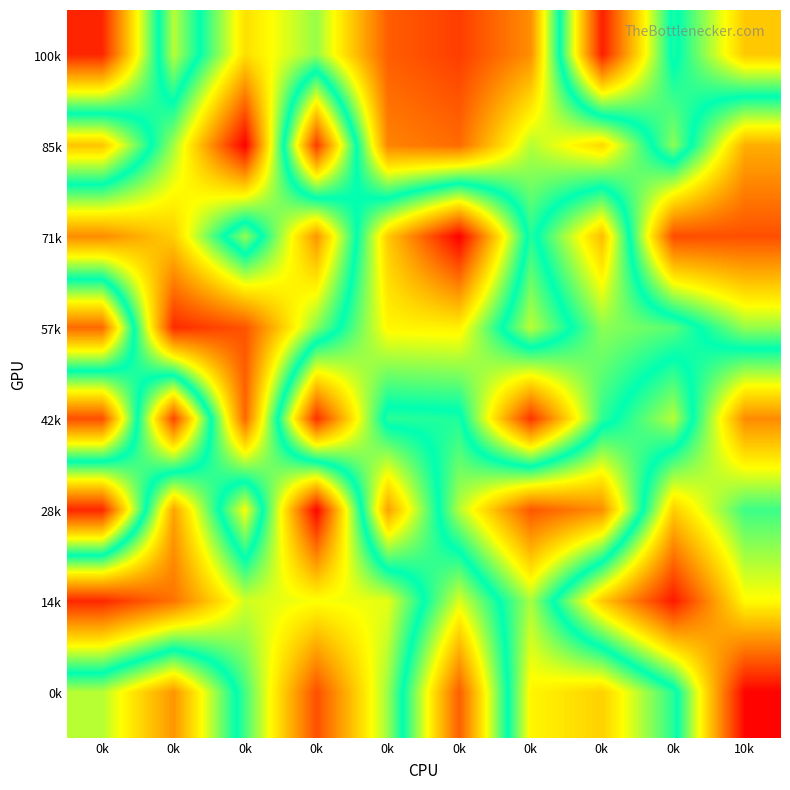

Between 0k and 0k, which is larger?

0k